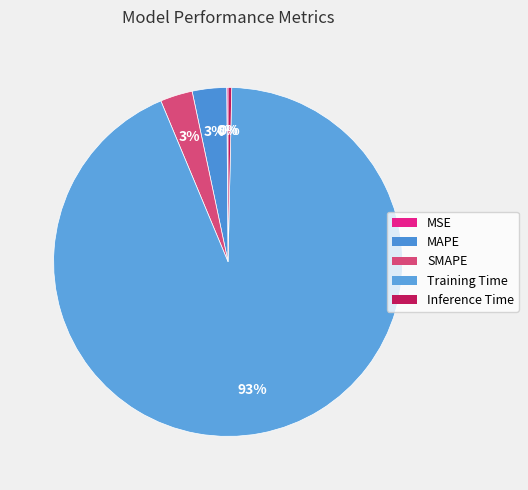

Count the number of slices in the pie.

5